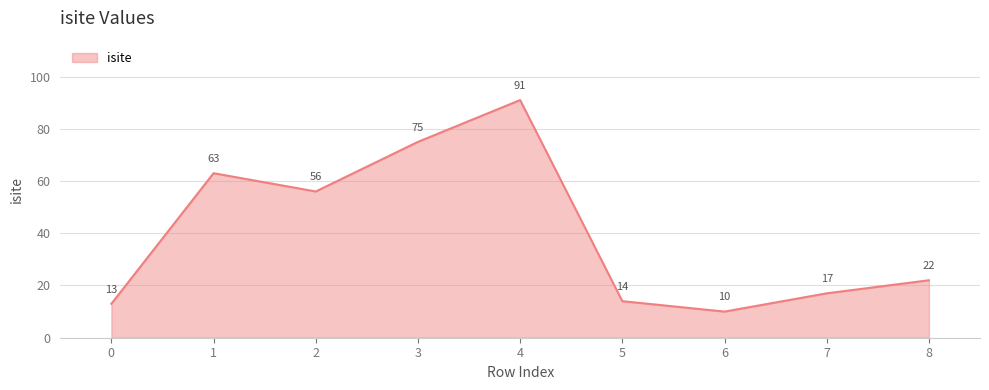

At which label does the data first exceed 22?

1